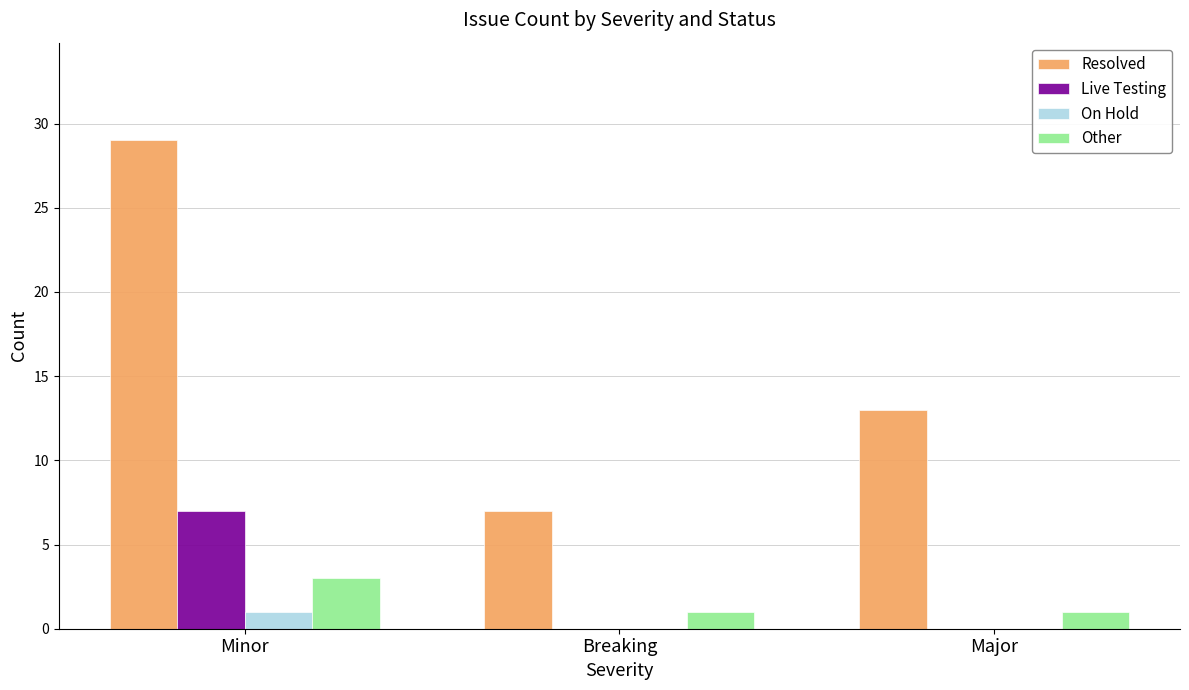

Reading left to right, transcribe all the data shown in this chart.

Resolved: 29	7	13
Live Testing: 7	0	0
On Hold: 1	0	0
Other: 3	1	1